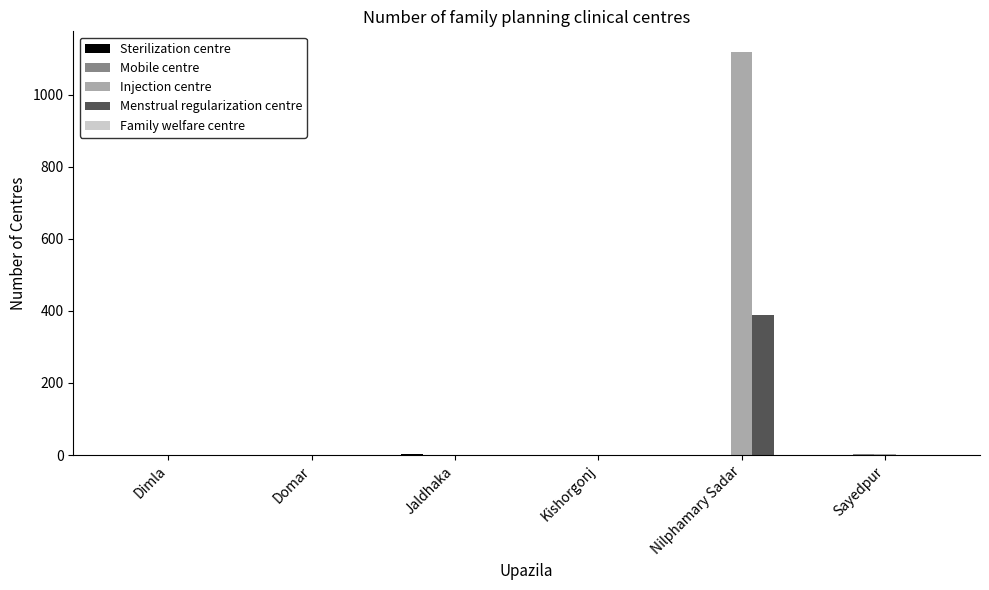

What is the sum of all Injection centre values?

1122